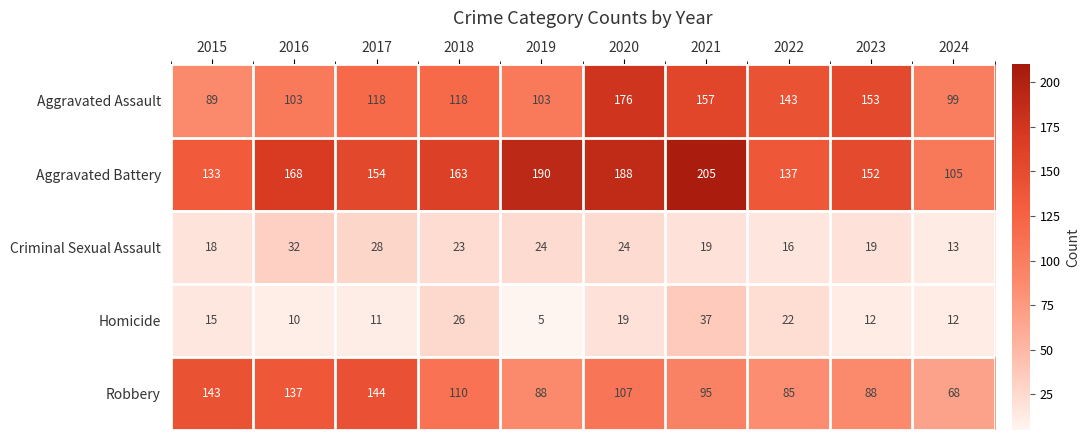

Count the number of data series in this chart.

5